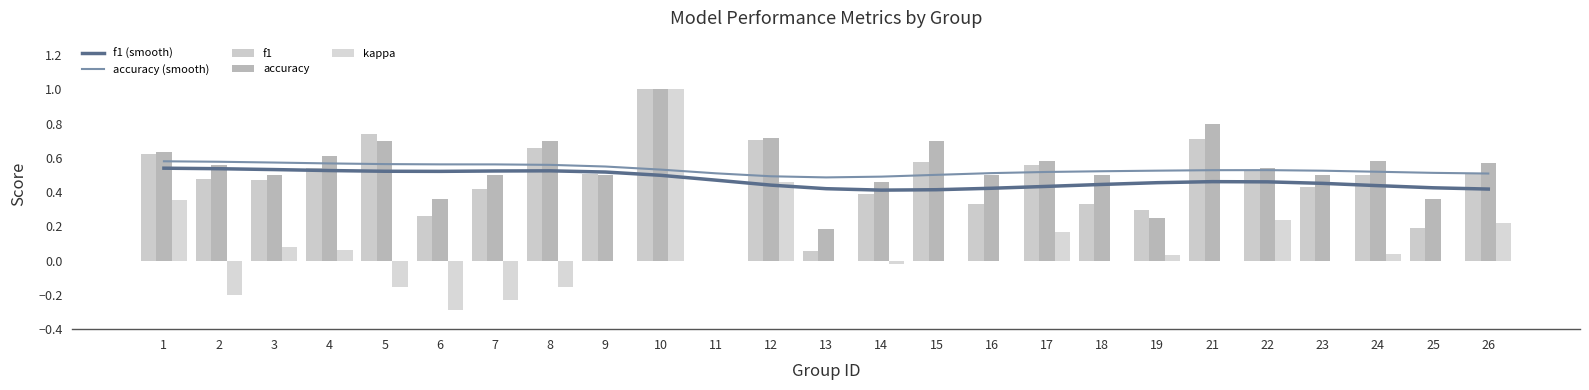

Does the chart contain stacked bars?

No